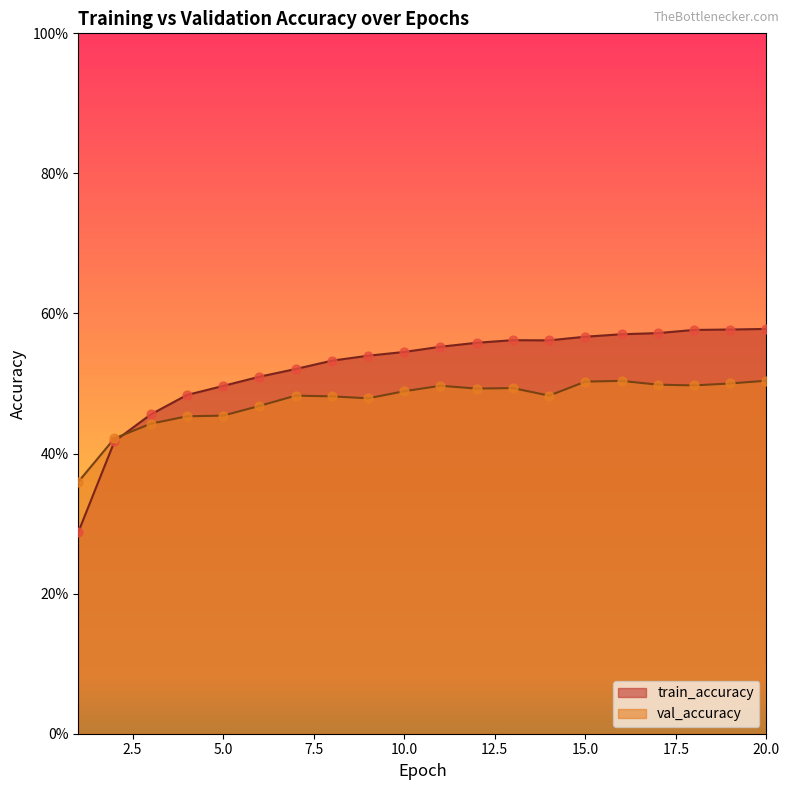

Which series has the widest spread of Y values?

train_accuracy